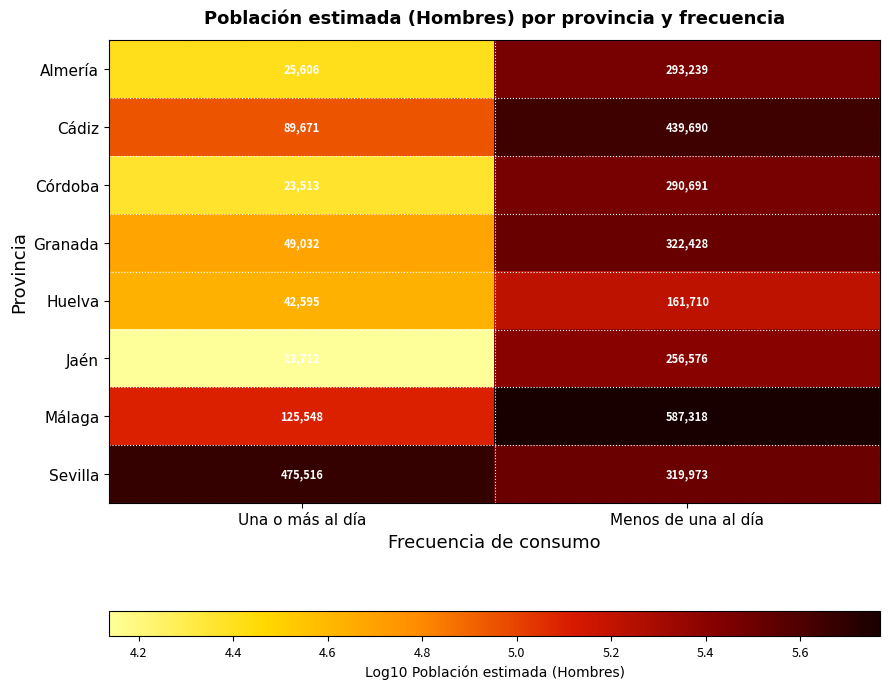

Which series changed the most between Una o más al día and Menos de una al día?

Málaga